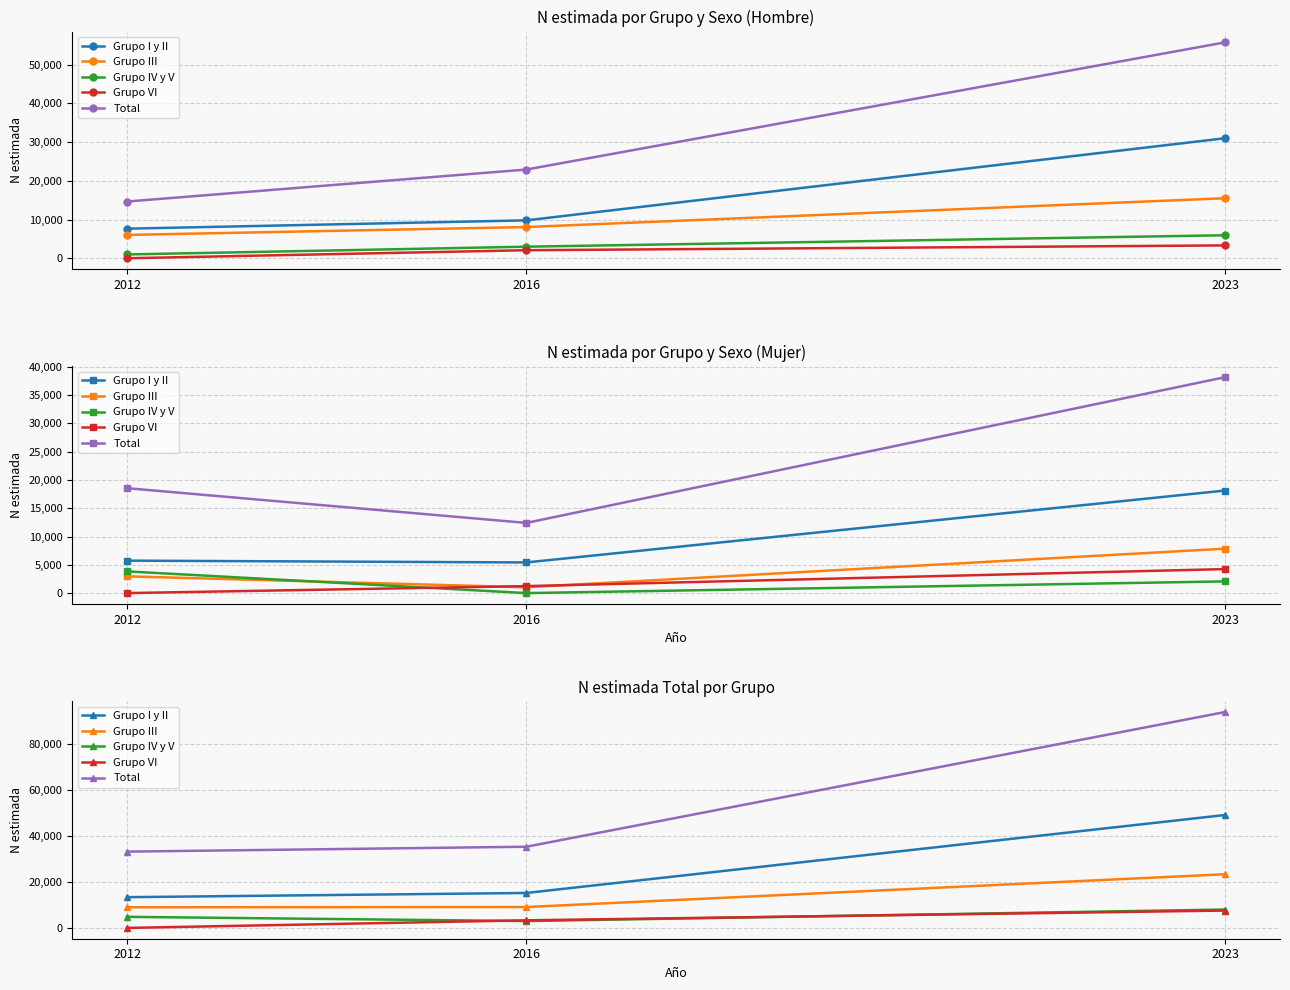

What is the value of the Grupo III point at the 3rd from the left?

23352